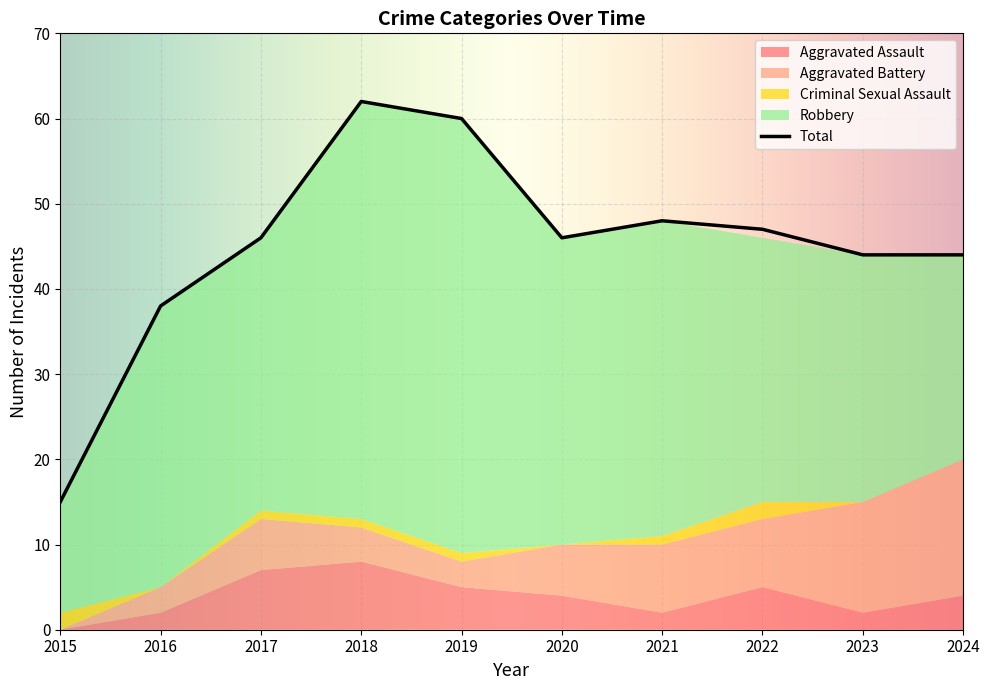

How many interior local peaks does the Aggravated Assault series have?

2